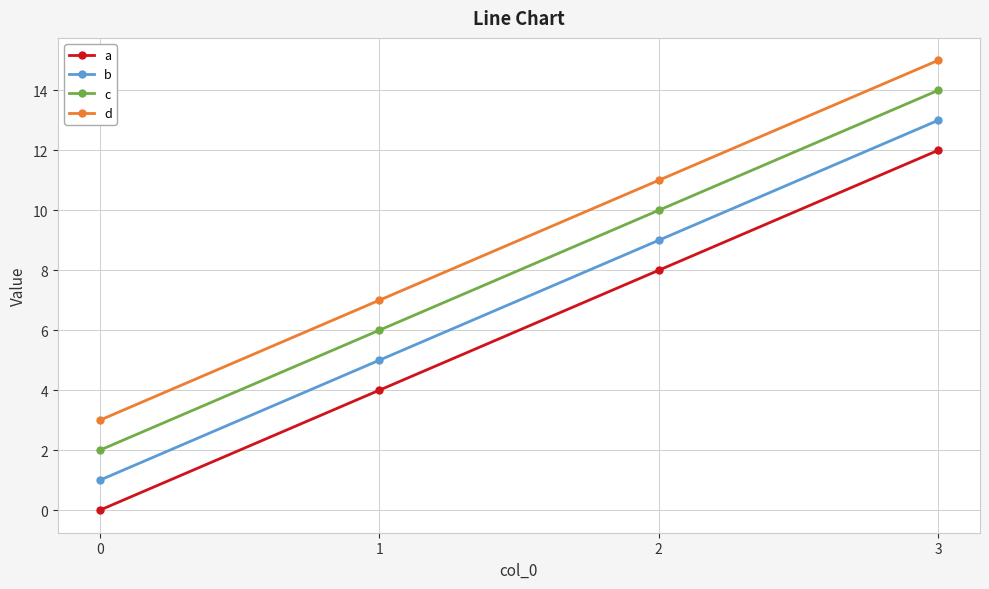

Reading left to right, list all the values displayed in this chart.

a: 0	4	8	12
b: 1	5	9	13
c: 2	6	10	14
d: 3	7	11	15